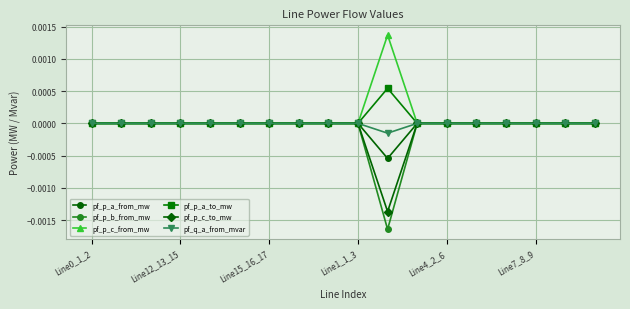

Which series has the largest range (max minus min)?

pf_p_b_from_mw